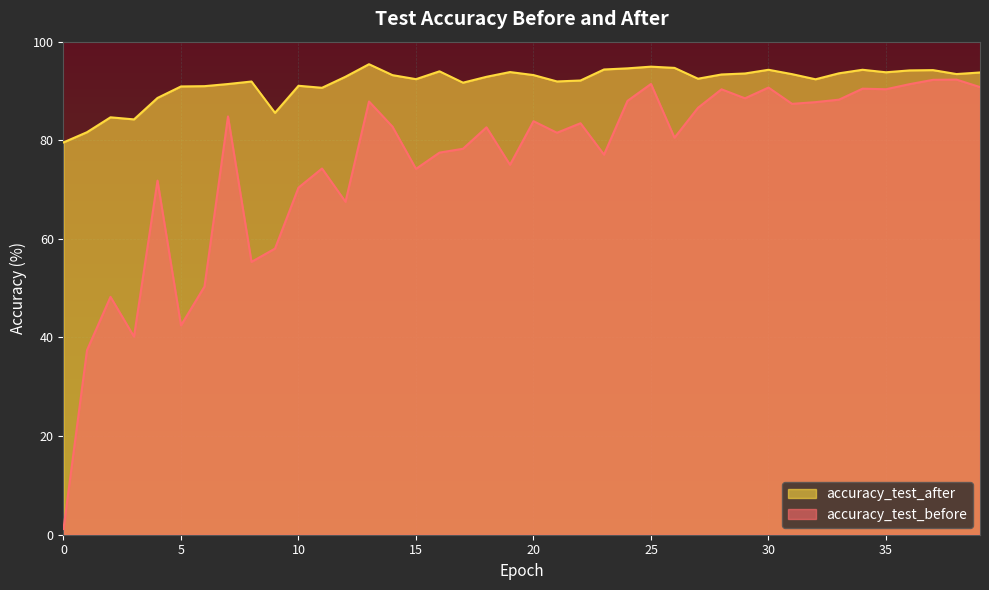

What is the value of the accuracy_test_after point at the 38th from the left?

94.2